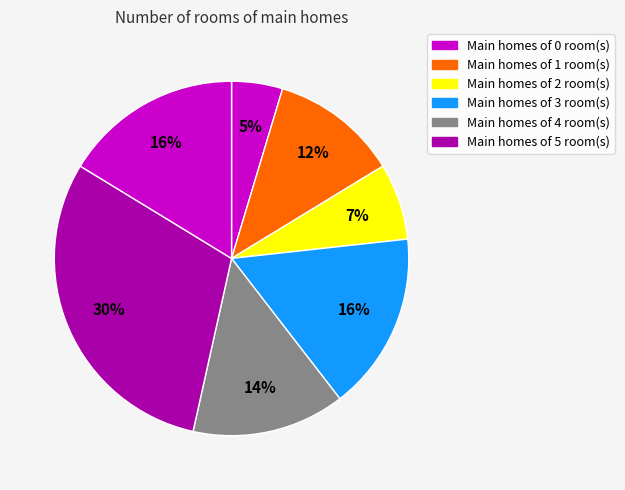

Is there any slice that represents more than half of the pie?

No